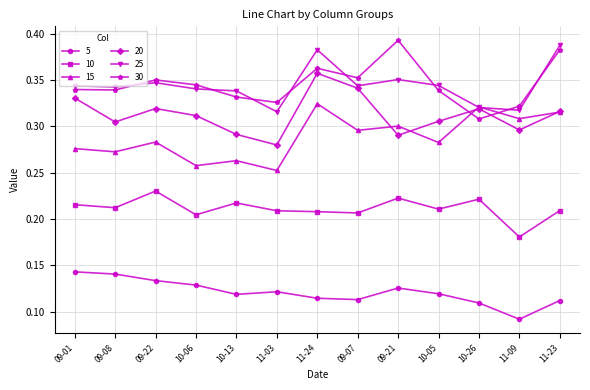

True or false: 25 has more than 1 interior local peaks.

True